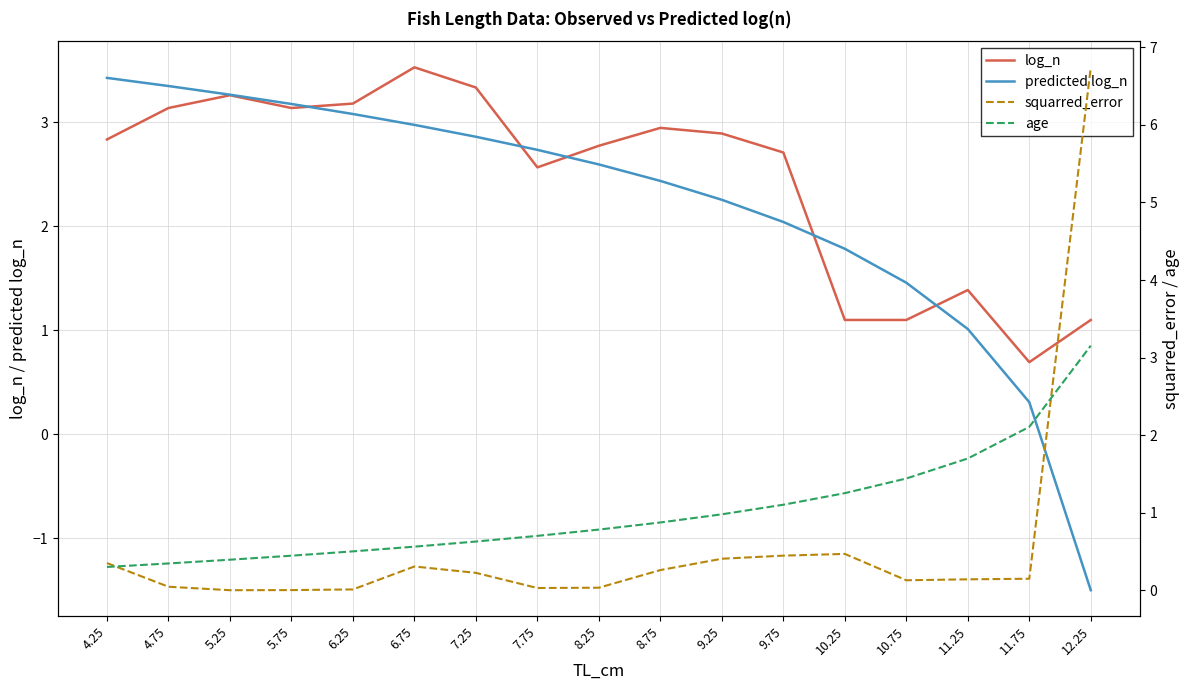

Is this an area chart (filled region under the line)?

No